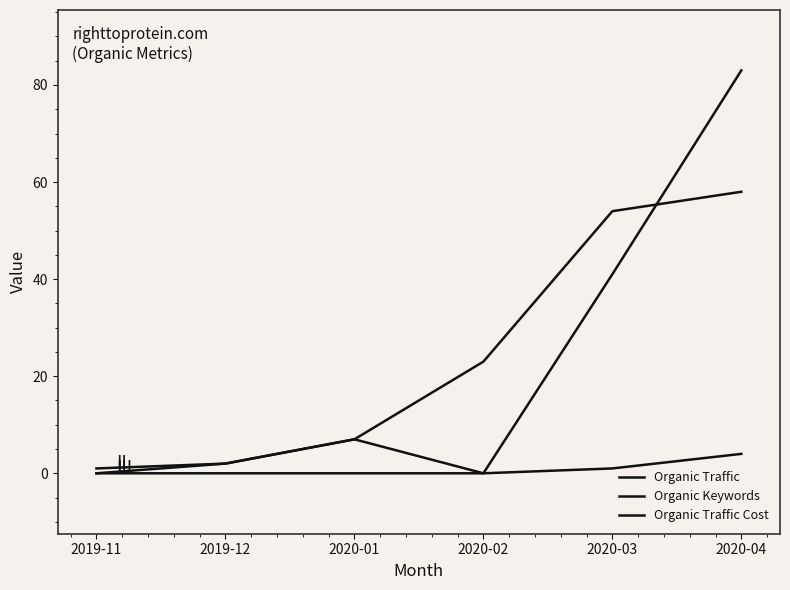

Rank the series at 2019-11 from lowest to highest value.

Organic Traffic, Organic Traffic Cost, Organic Keywords